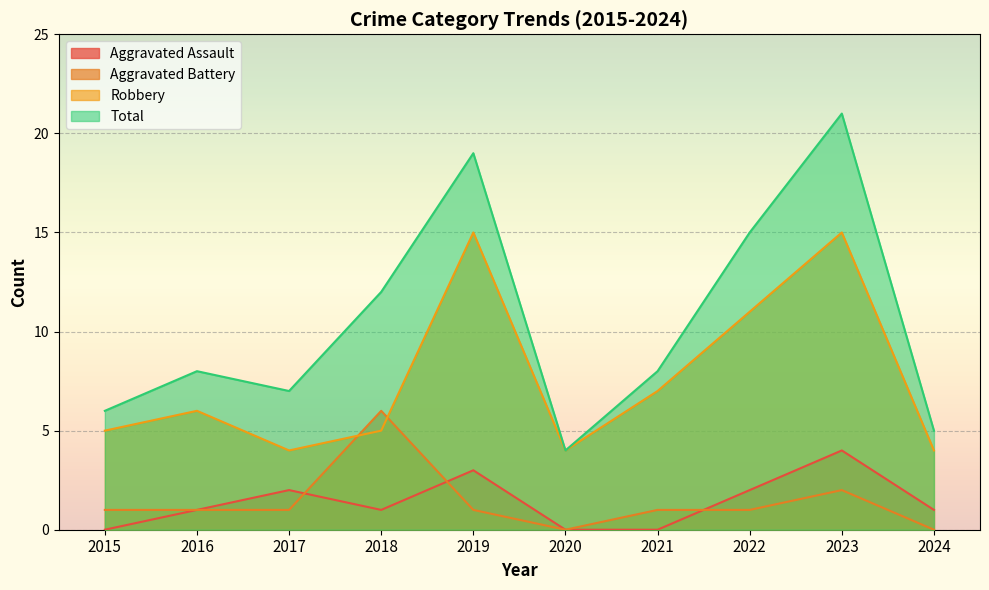

What is the total value across all series at 2015?

12